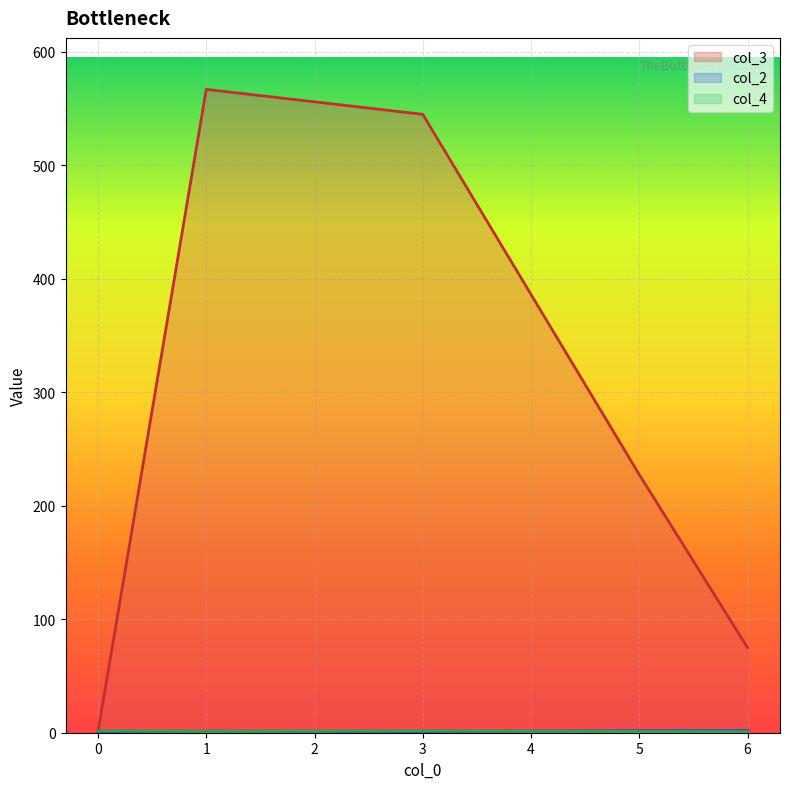

What is the lowest value of the col_3 series?

1.0